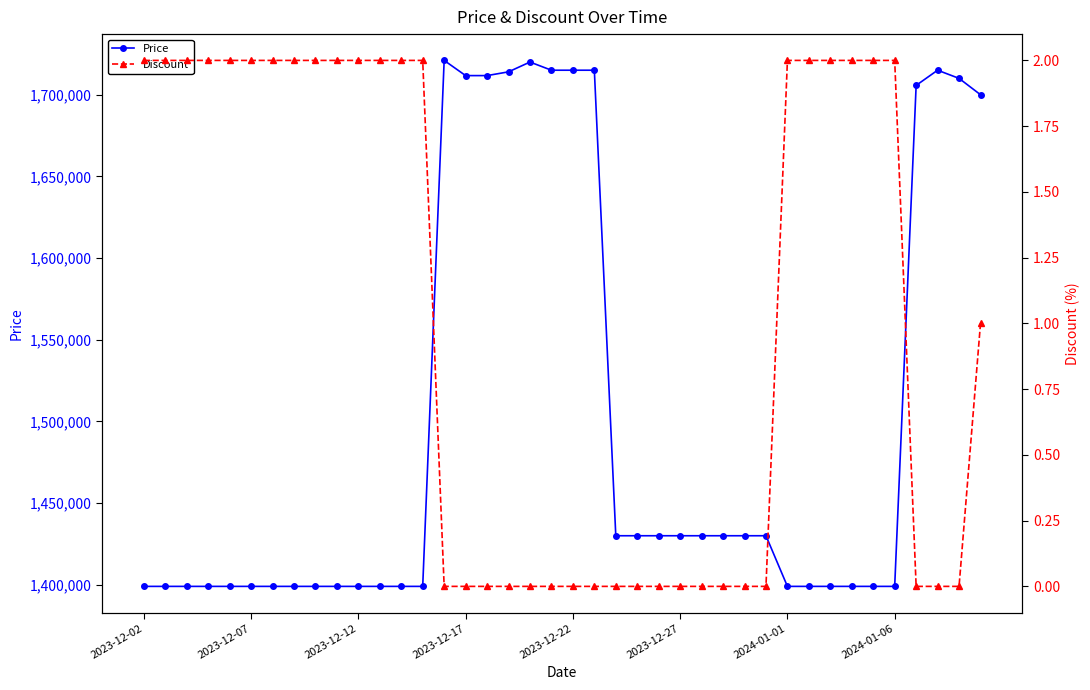

Rank the series by their maximum value, from highest to lowest.

Price, Discount